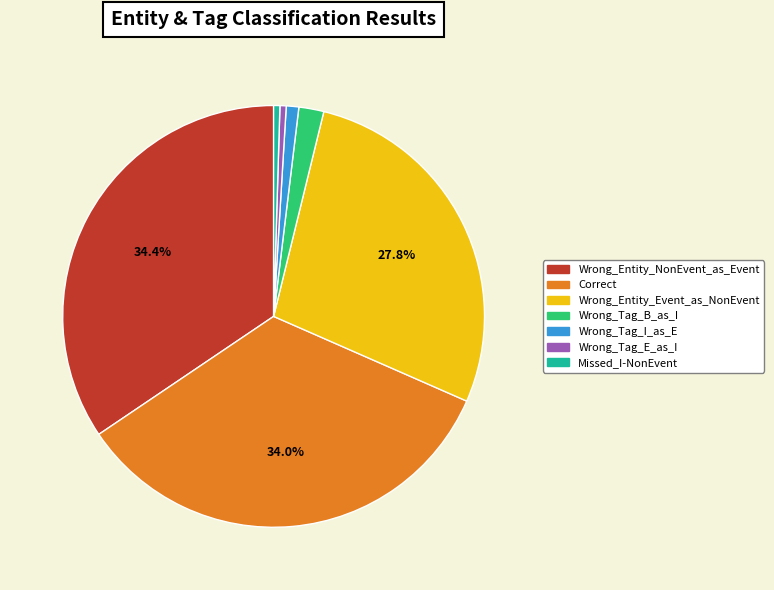

Which has a higher value, Wrong_Entity_NonEvent_as_Event or Missed_I-NonEvent?

Wrong_Entity_NonEvent_as_Event